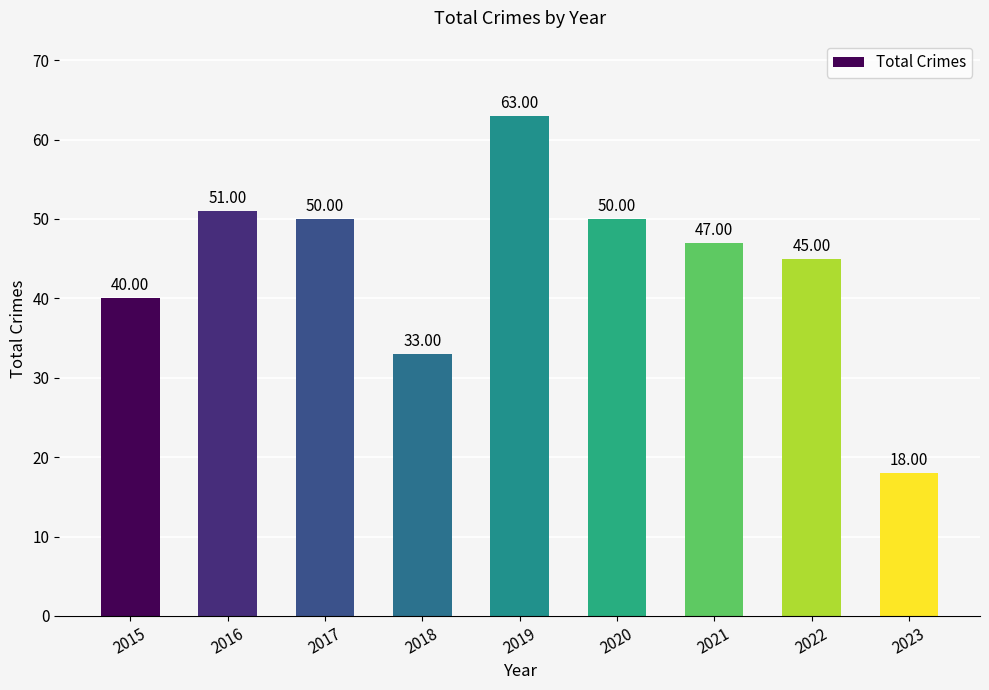

What is the value of the 2nd bar from the left?

51